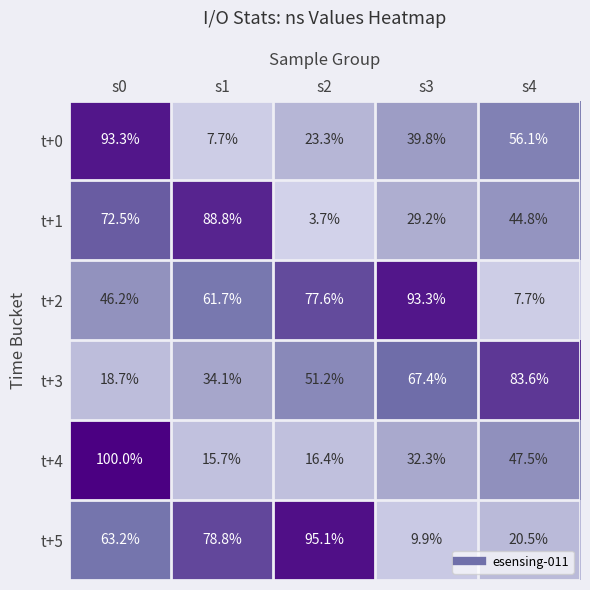

Which label corresponds to the smallest value in the chart?

s2